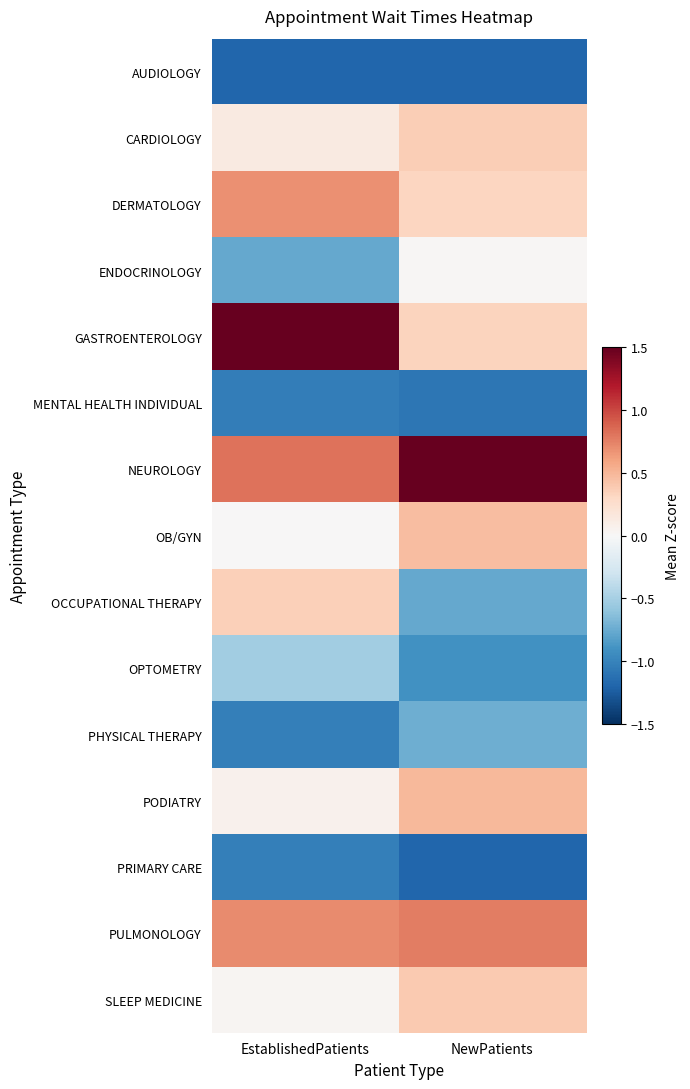

Which series has the largest range (max minus min)?

GASTROENTEROLOGY